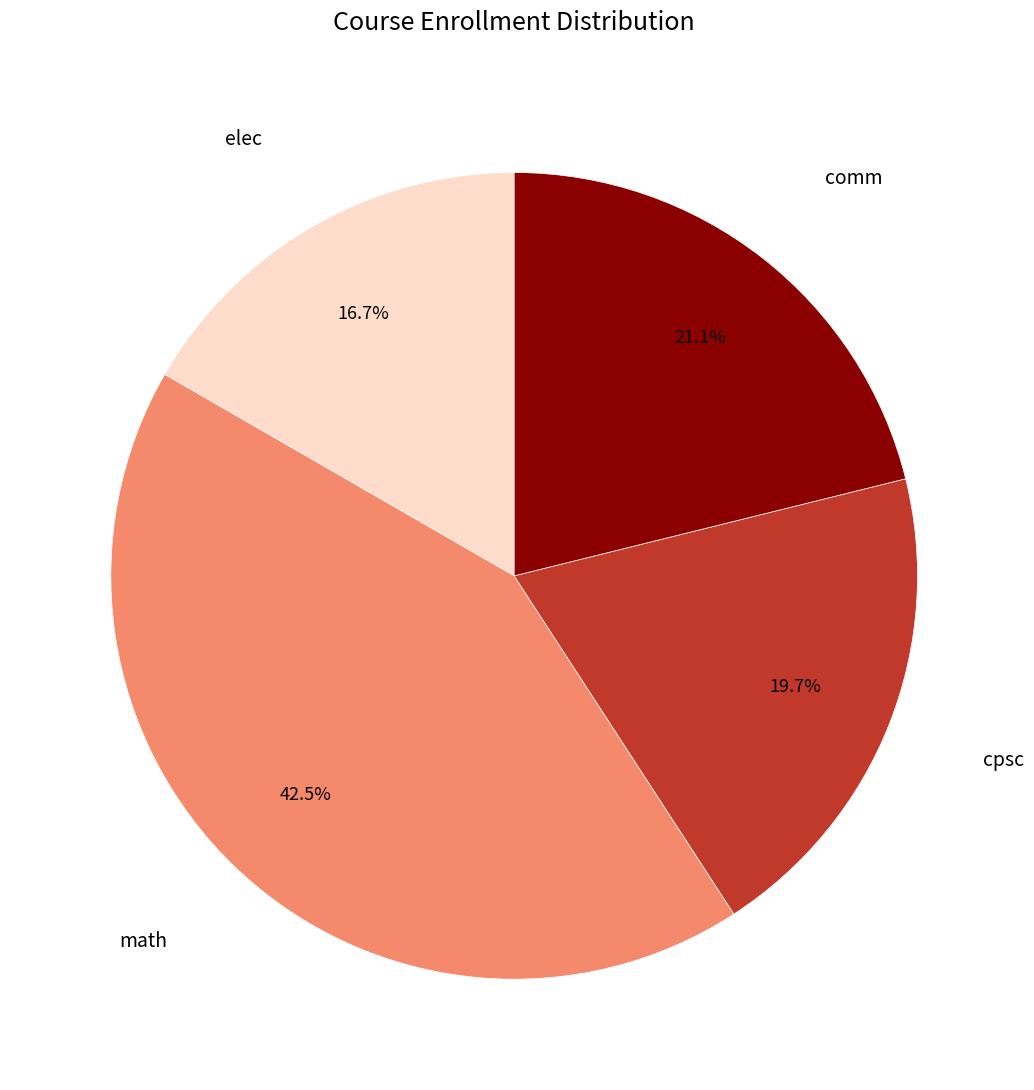

Is there any slice that represents more than half of the pie?

No